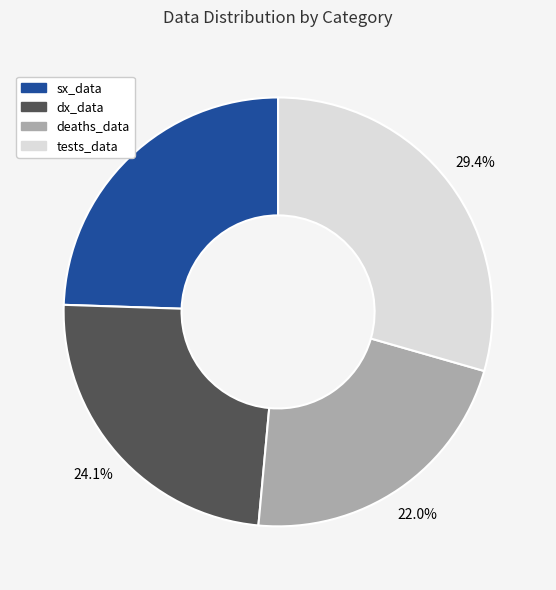

Is deaths_data the majority of the pie?

No